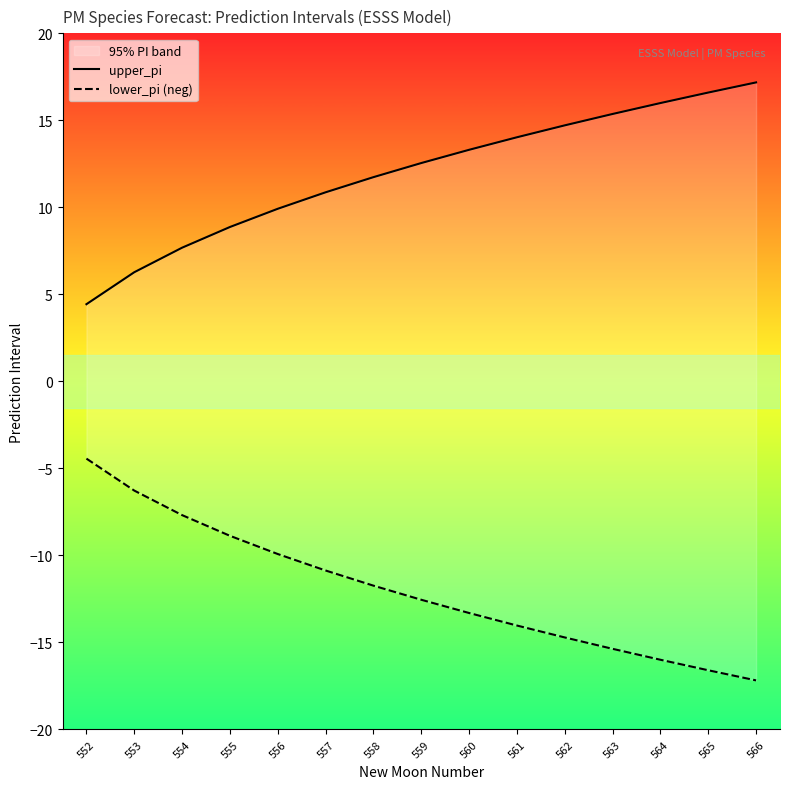

True or false: lower_pi (neg) and upper_pi intersect in this chart.

False